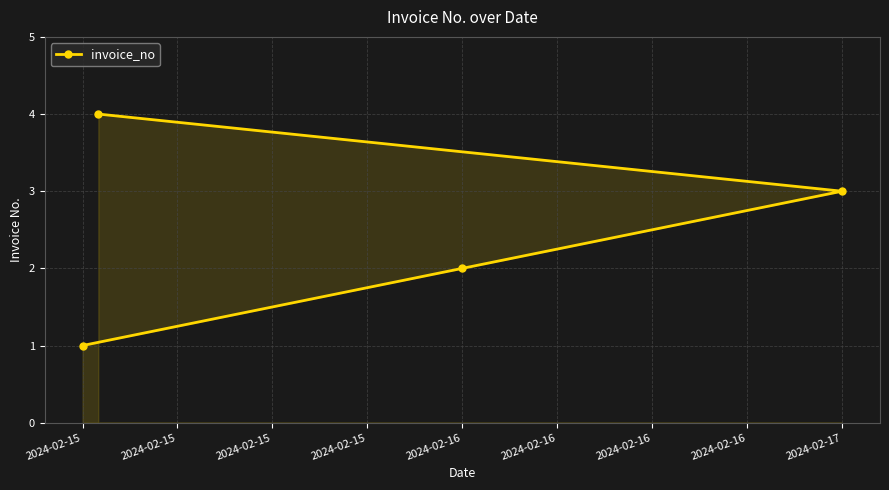

The value at 2024-02-15 is 1. True or false?

True